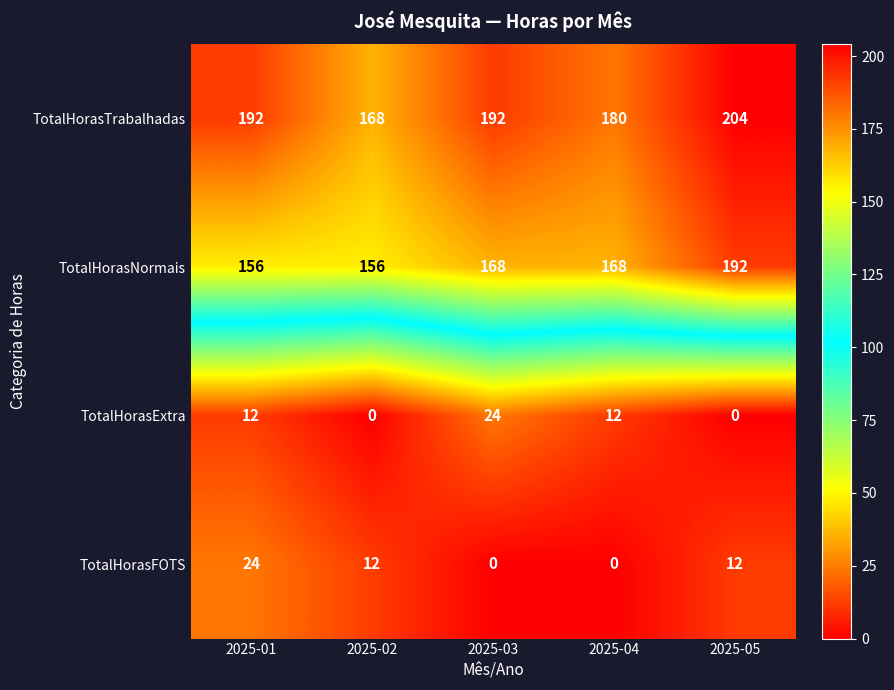

Where does the TotalHorasFOTS series first go above 12?

2025-01